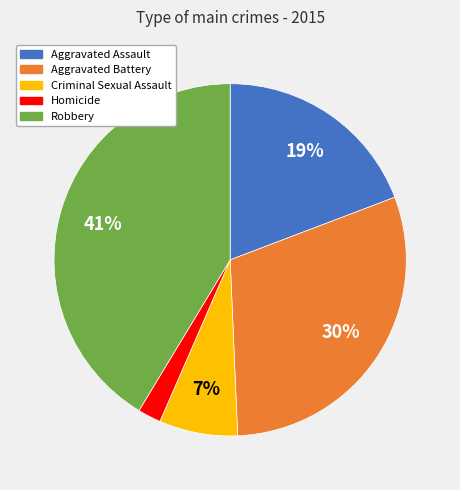

Does any single category account for the majority?

No